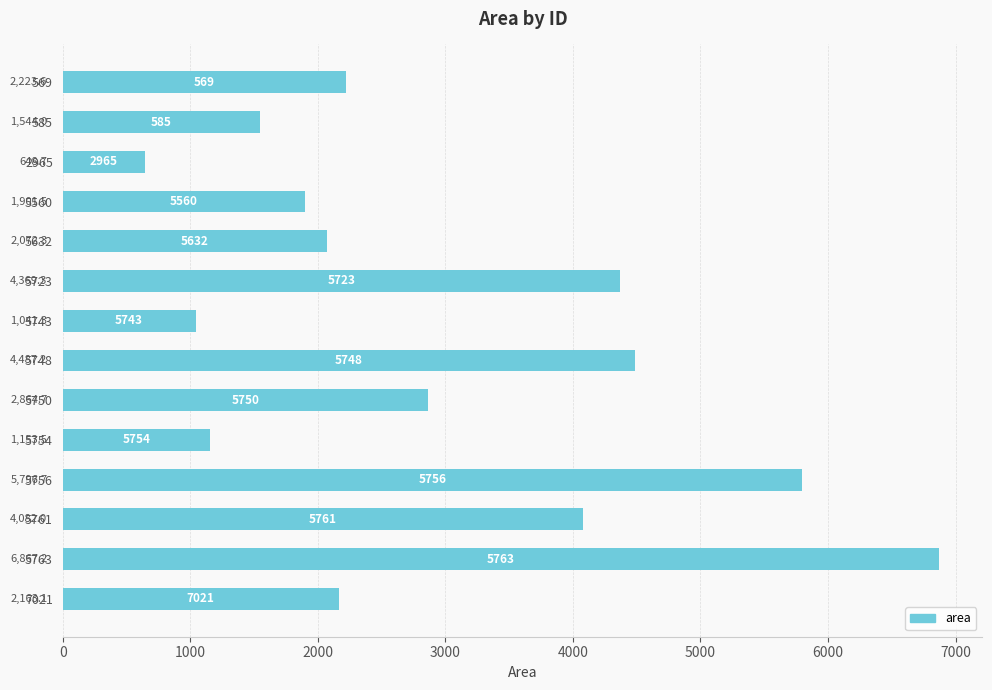

Is it true that the value at 5632 is 1342.6?

False